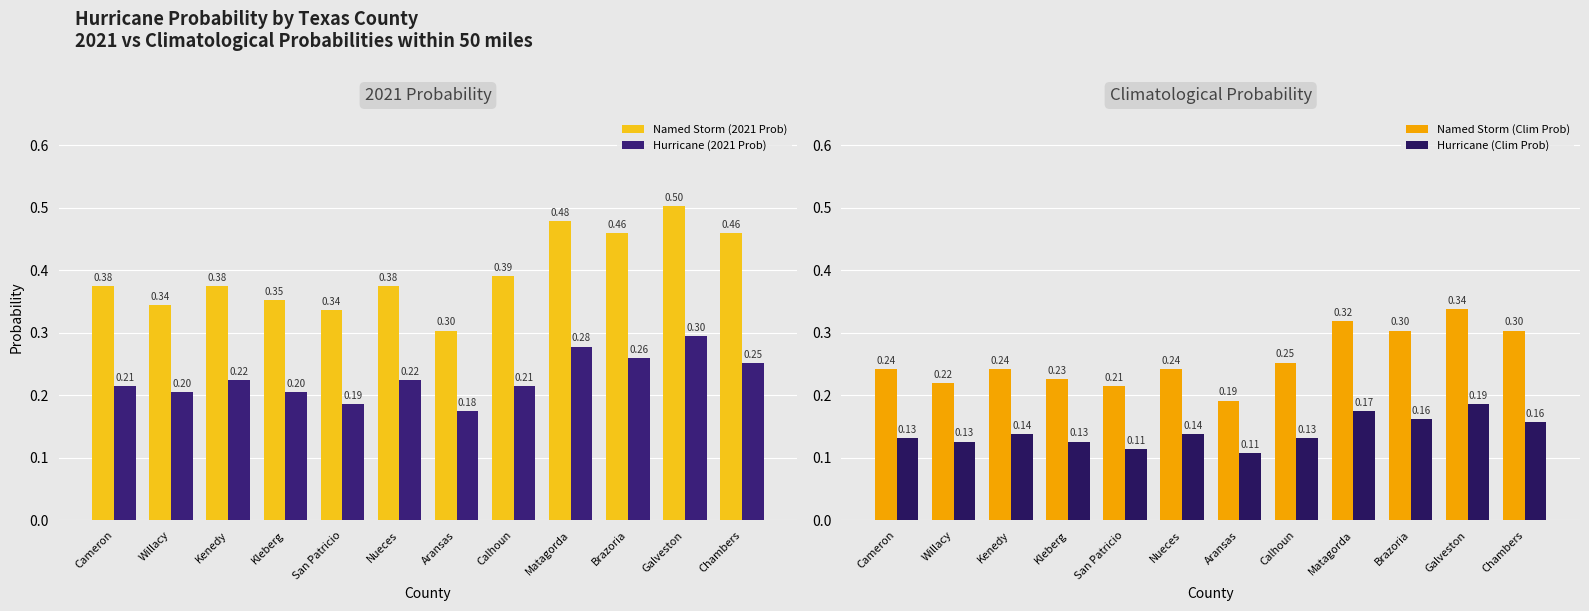

Where is Named Storm (2021 Prob) nearest to the value 0?

Aransas